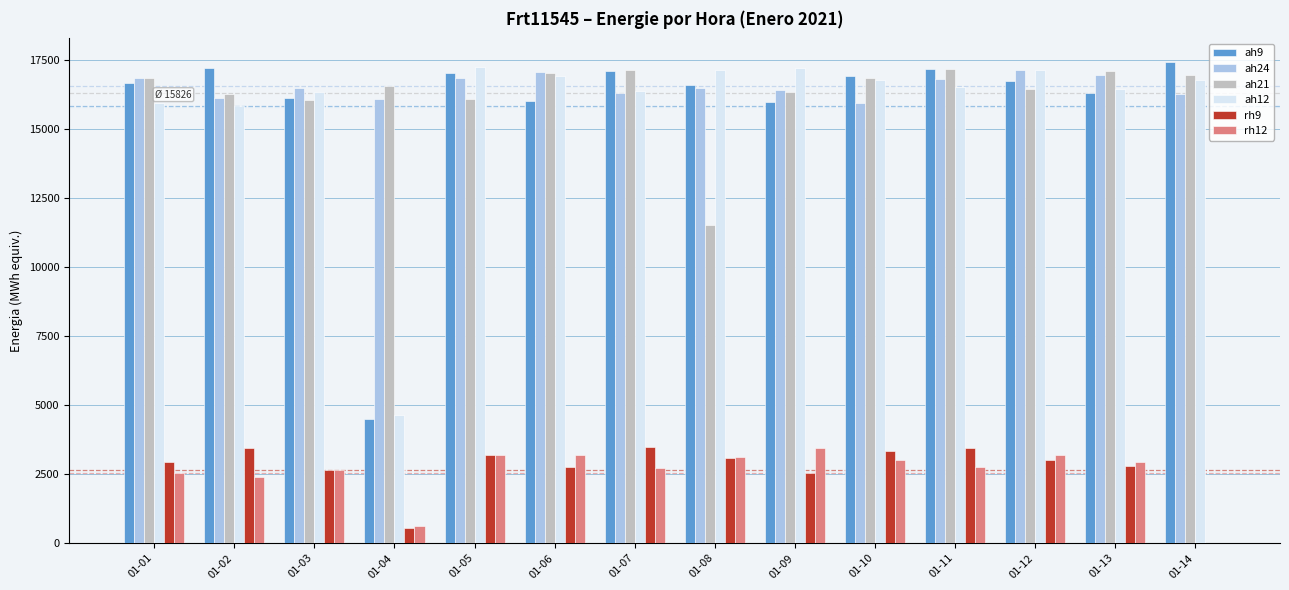

What is the maximum value shown in the chart?

17400